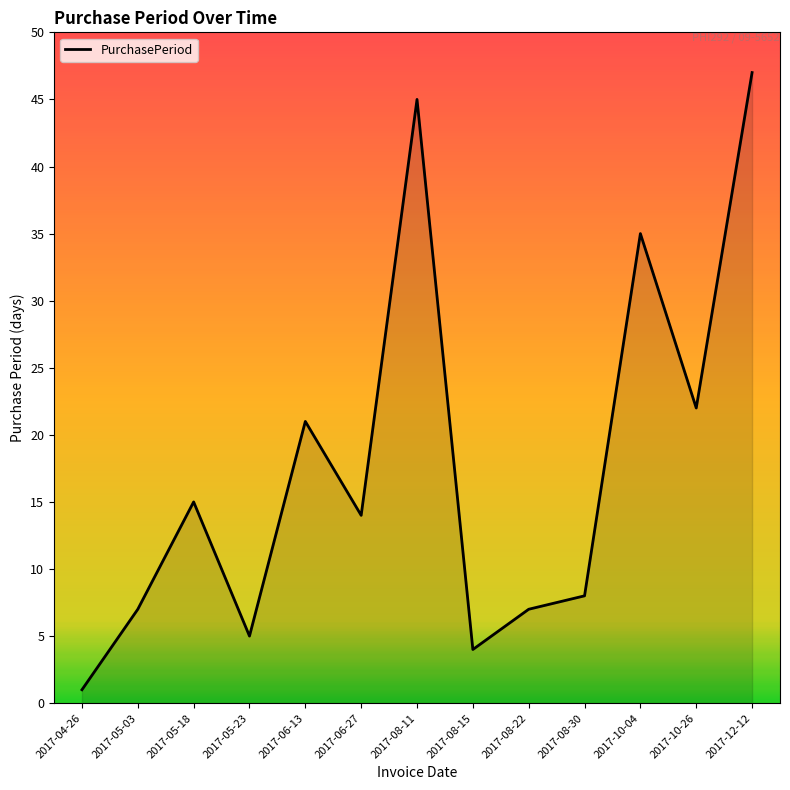

What is the average value?

18